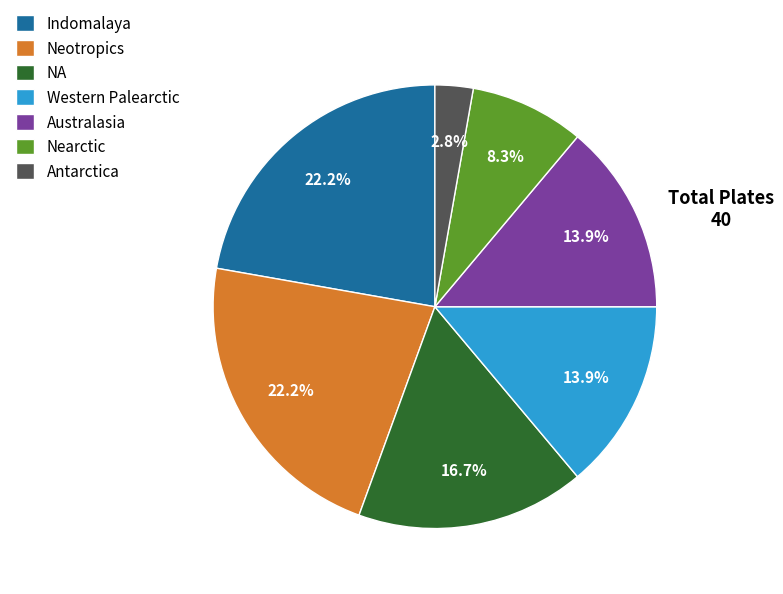

What is the smallest slice in the pie chart?

Antarctica